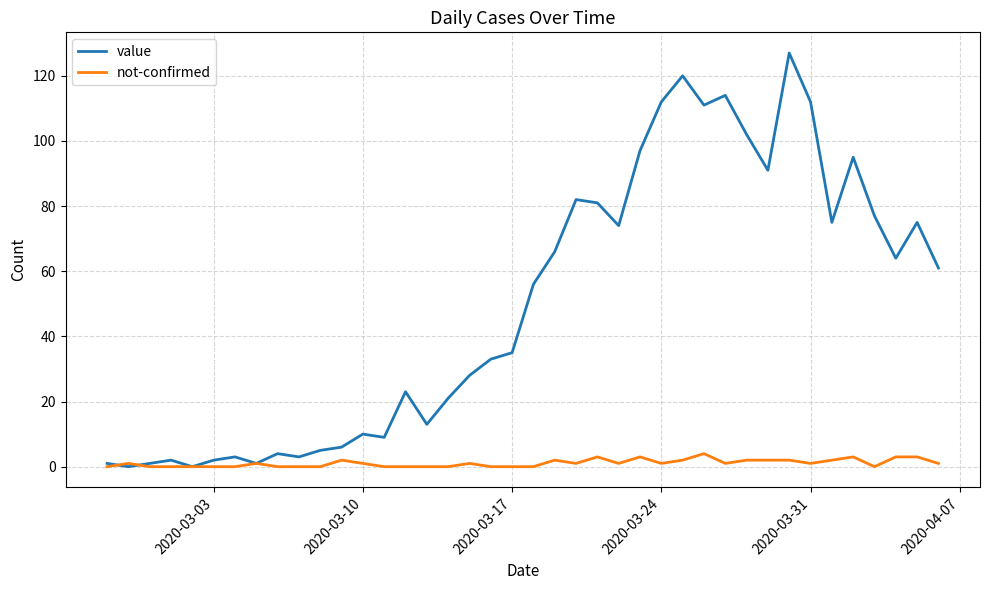

Does the chart have visible grid lines?

Yes